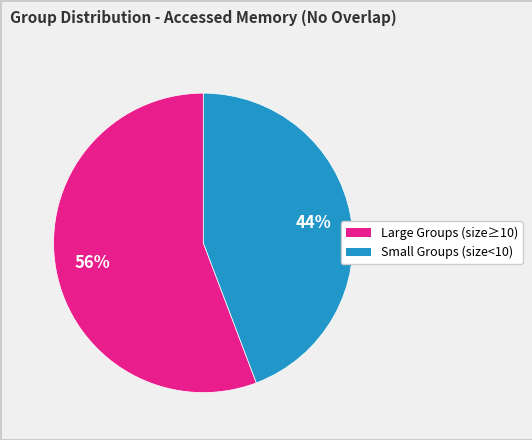

Is there any slice that represents more than half of the pie?

Yes